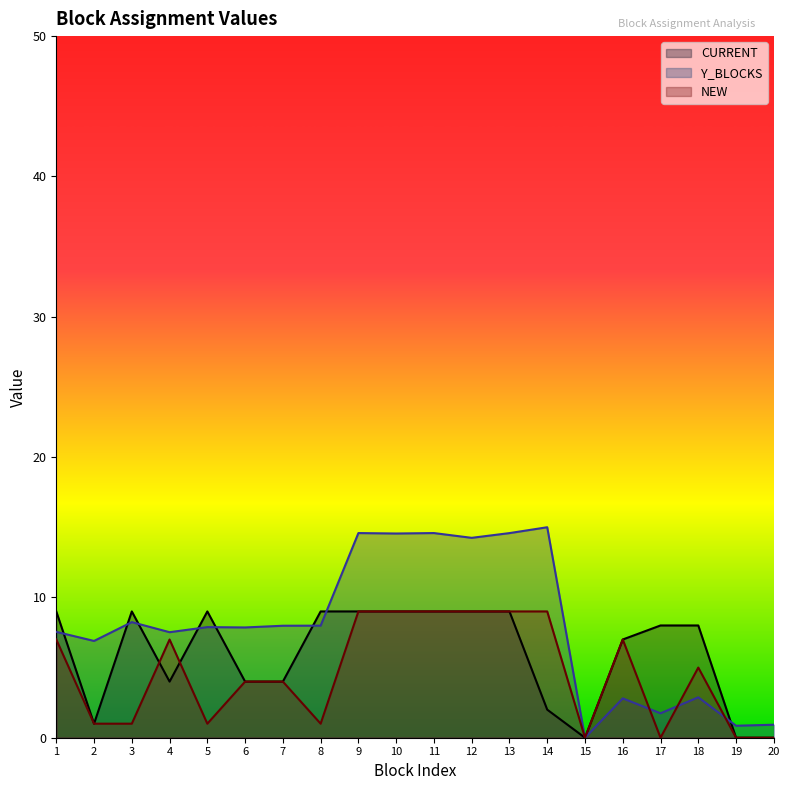

At which label is CURRENT closest to 4?

4